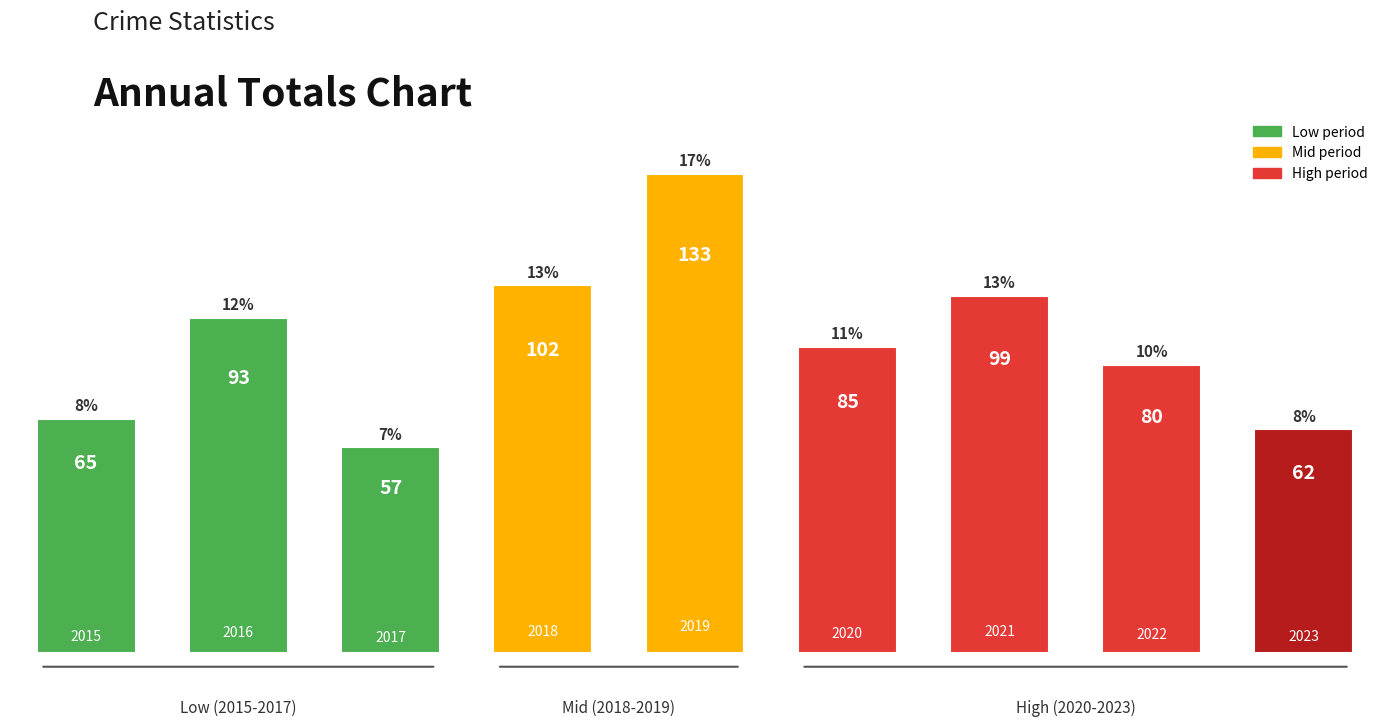

What is the maximum value shown in the chart?

133